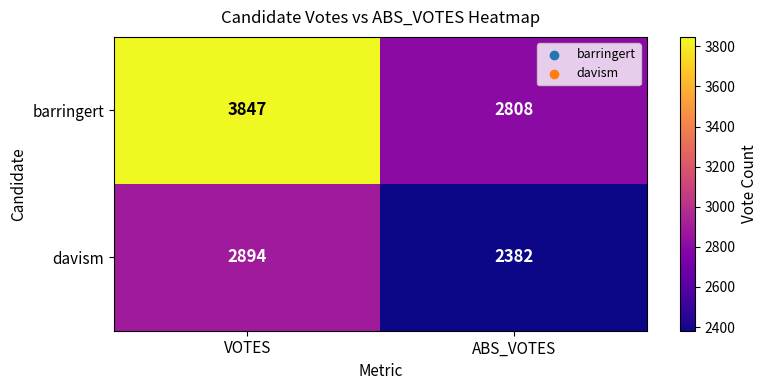

Which series has the largest total across all categories?

barringert